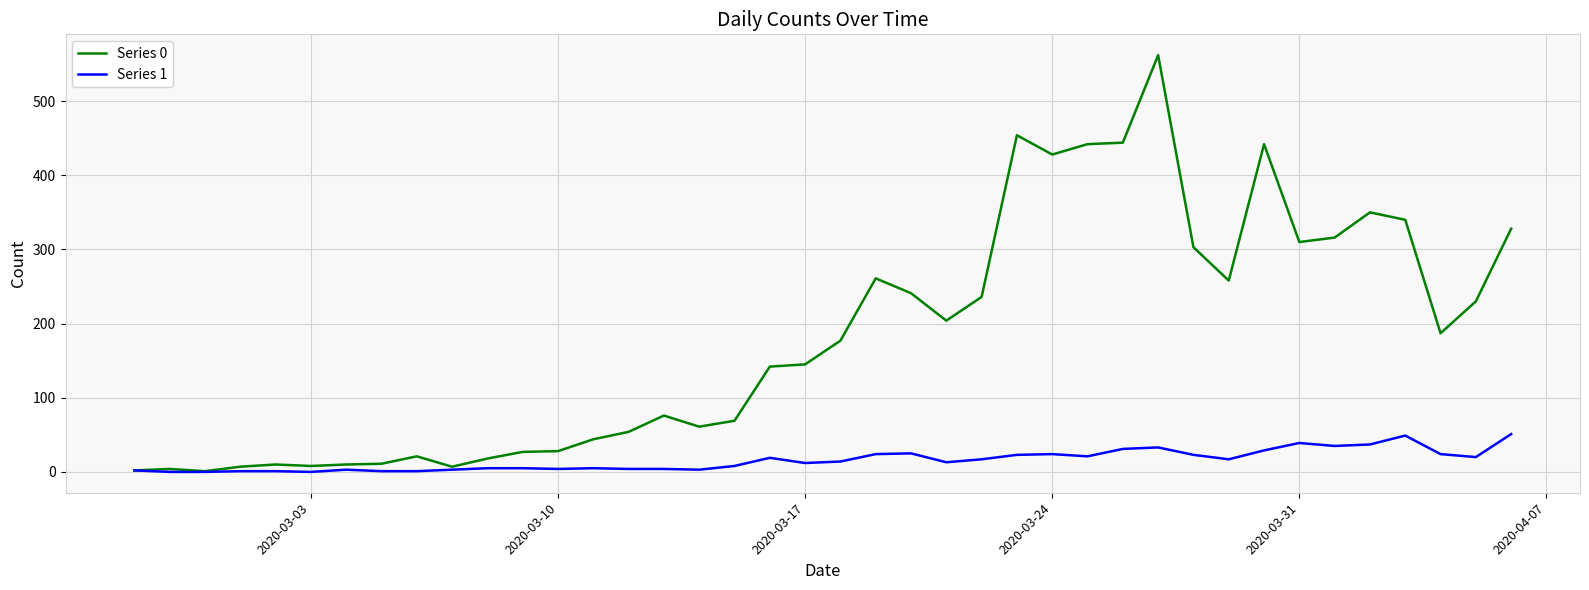

Which series has the largest total across all categories?

Series 0